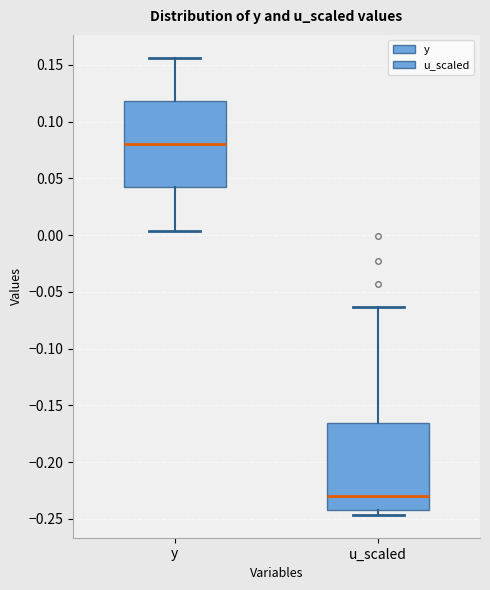

Where is the upper edge of the box for u_scaled on the y-axis? The values are not printed on the chart, so give them approximately, as read against the axis.

-0.165